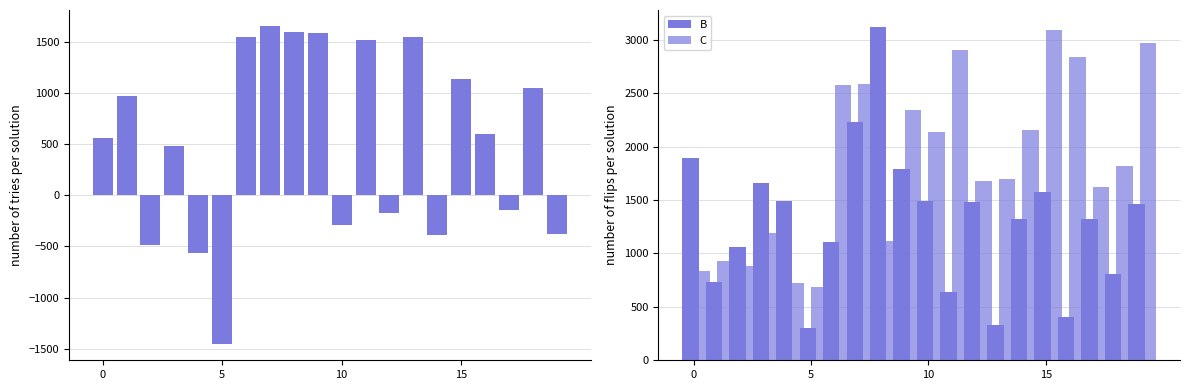

True or false: B has a value of 1894.3 at 0.

True